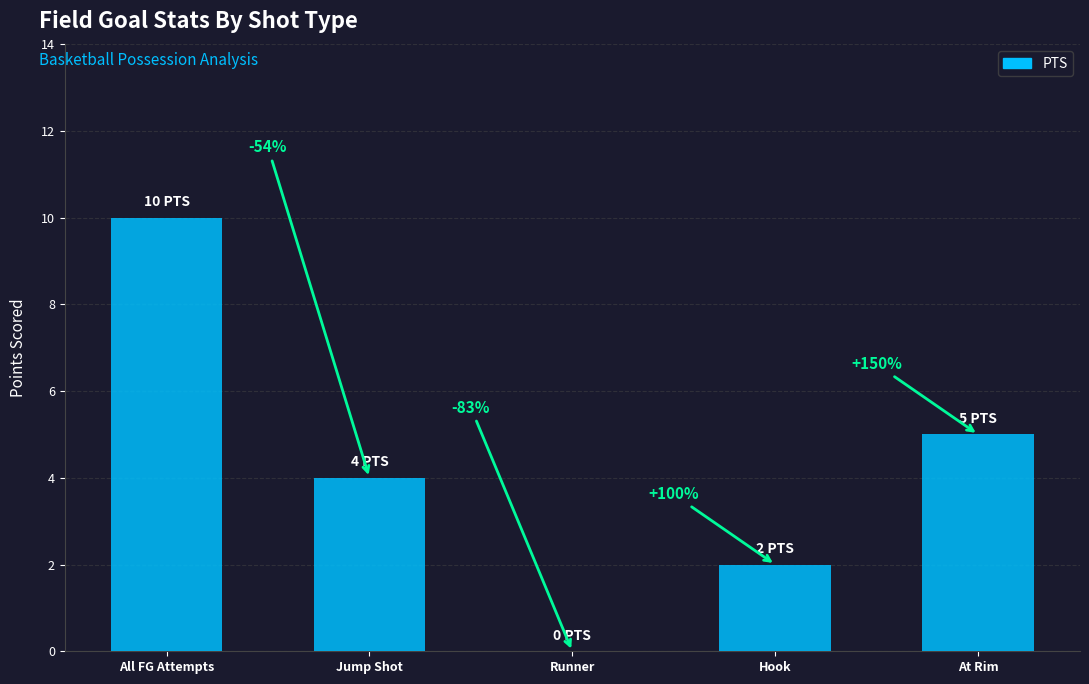

What is the change in value from Jump Shot to At Rim?

+1